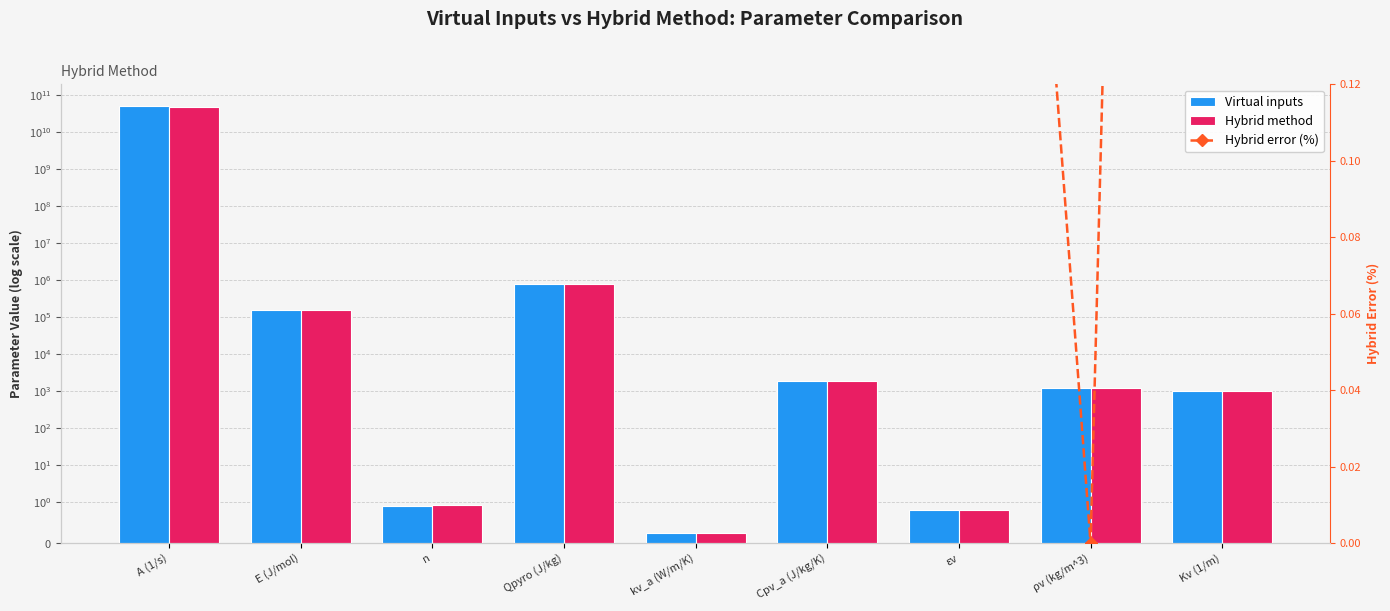

Reading left to right, what are all the values shown in this chart?

Virtual inputs: A (1/s)=50800000000.0	E (J/mol)=157000.0	n=0.9	Qpyro (J/kg)=788000.0	kv_a (W/m/K)=0.2	Cpv_a (J/kg/K)=1886.0	εv=0.8	ρv (kg/m^3)=1189.4	Kv (1/m)=1000.0
Hybrid method: A (1/s)=46800000000.0	E (J/mol)=156000.0	n=0.9	Qpyro (J/kg)=792470.0	kv_a (W/m/K)=0.3	Cpv_a (J/kg/K)=1898.5	εv=0.8	ρv (kg/m^3)=1189.4	Kv (1/m)=986.8
Hybrid error (%): A (1/s)=7.9	E (J/mol)=0.6	n=3.0	Qpyro (J/kg)=0.6	kv_a (W/m/K)=0.6	Cpv_a (J/kg/K)=0.7	εv=0.5	ρv (kg/m^3)=0.0	Kv (1/m)=1.3